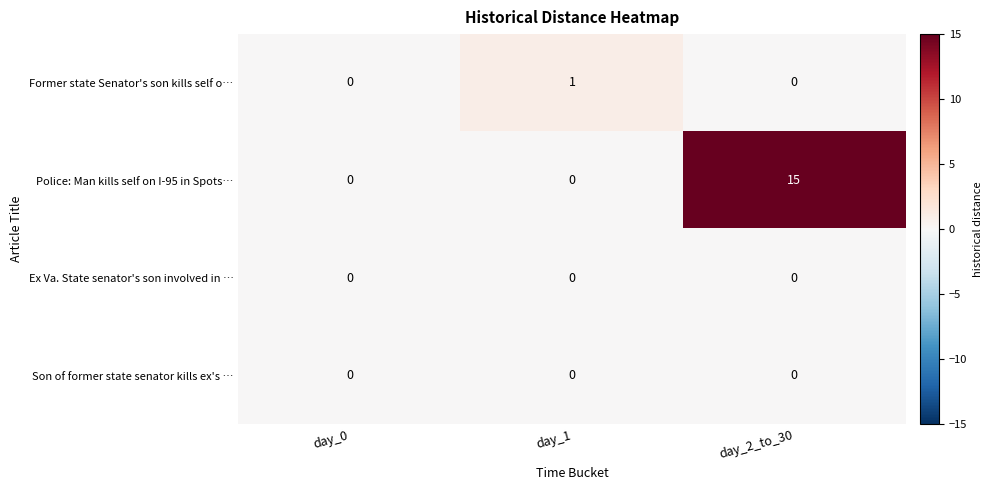

Reading left to right, what are all the values shown in this chart?

Former state Senator's son kills self o…: day_0=0	day_1=1	day_2_to_30=0
Police: Man kills self on I-95 in Spots…: day_0=0	day_1=0	day_2_to_30=15
Ex Va. State senator's son involved in …: day_0=0	day_1=0	day_2_to_30=0
Son of former state senator kills ex's …: day_0=0	day_1=0	day_2_to_30=0